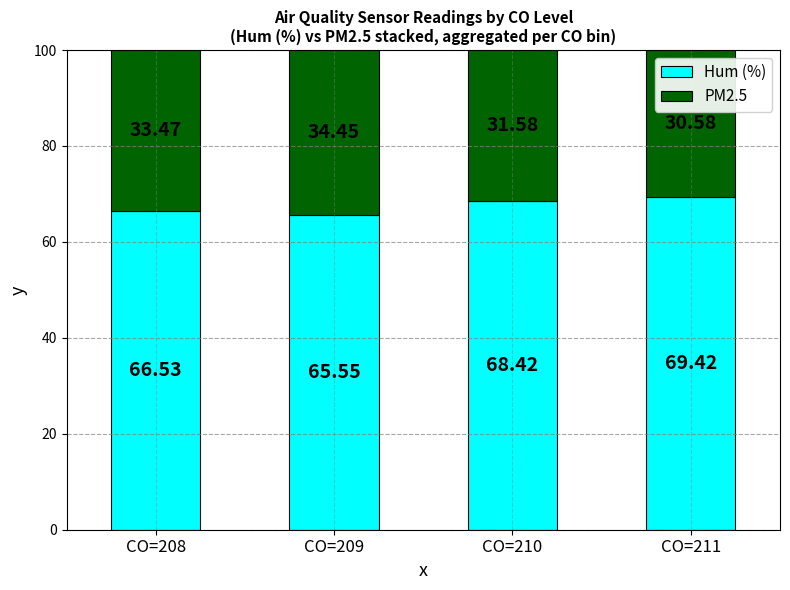

Rank the categories by Hum (%) value from highest to lowest.

CO=211, CO=210, CO=208, CO=209